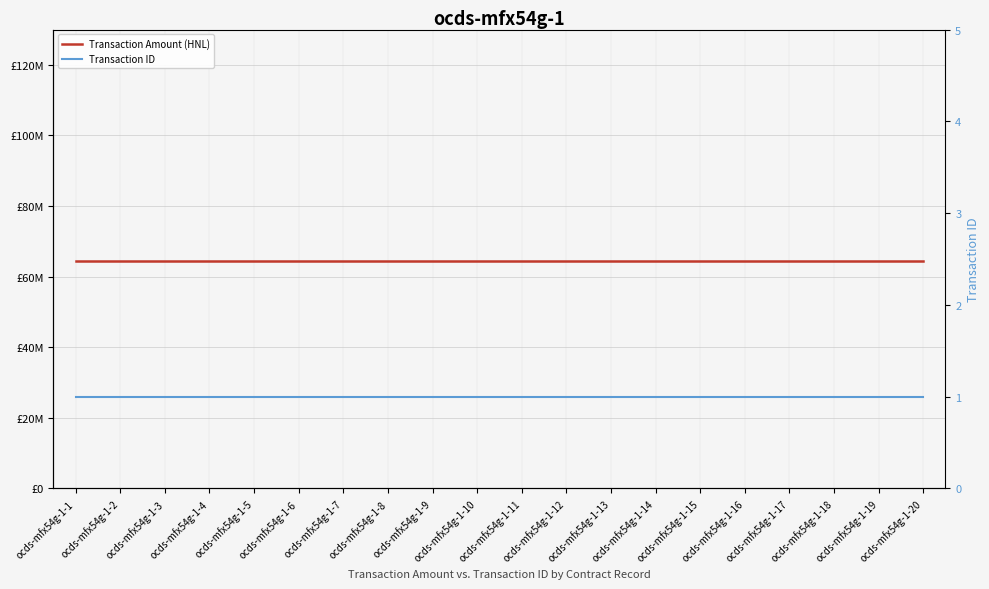

Between ocds-mfx54g-1-17 and ocds-mfx54g-1-10, which is larger?

ocds-mfx54g-1-17